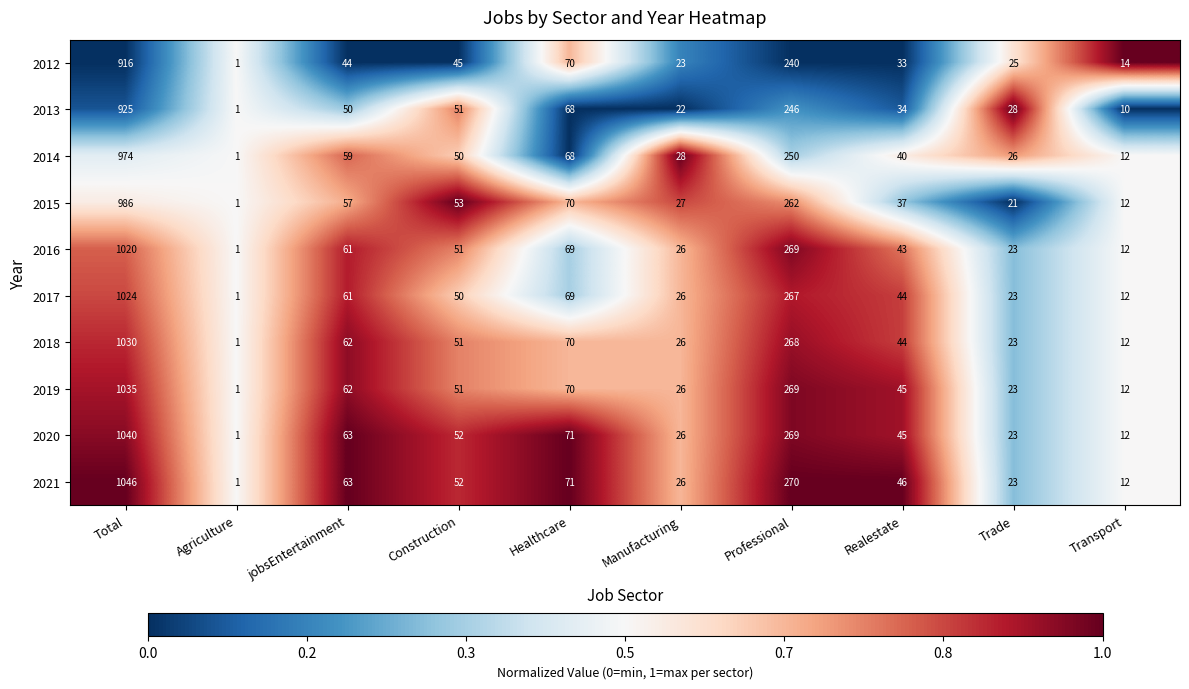

True or false: 2018 has a value of 39 at Manufacturing.

False